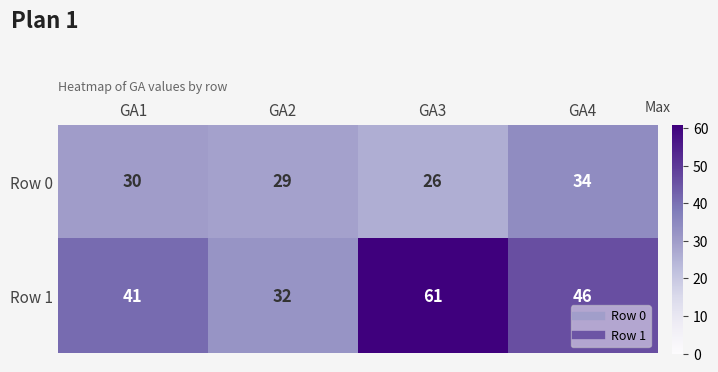

How many series are shown in this chart?

2